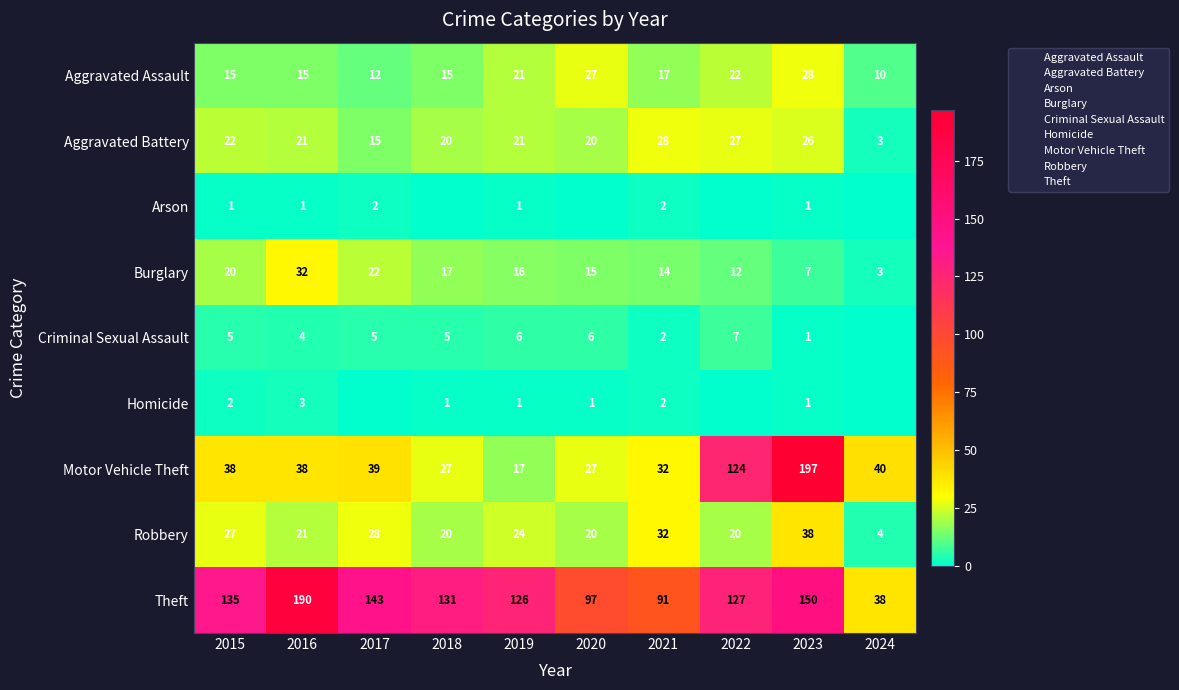

At which category is the sum across all series the highest?

2023